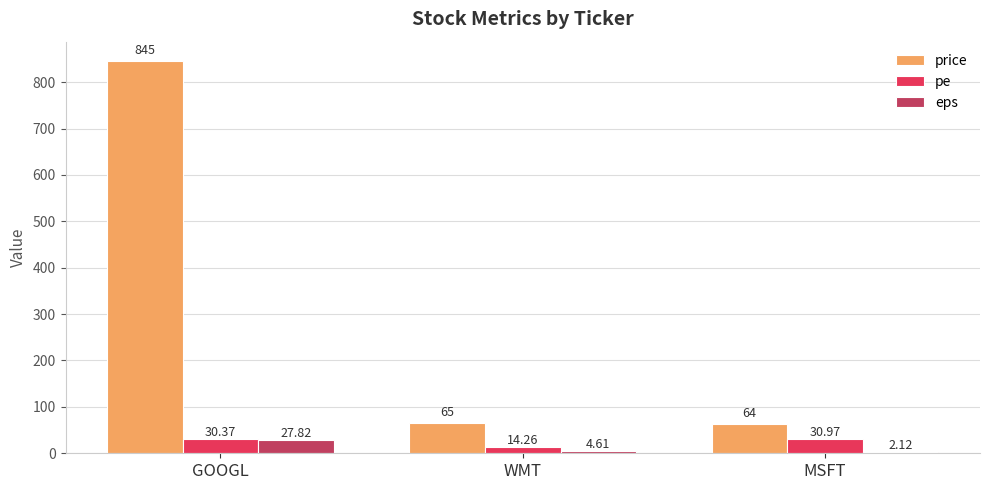

At which label does price reach its peak?

GOOGL